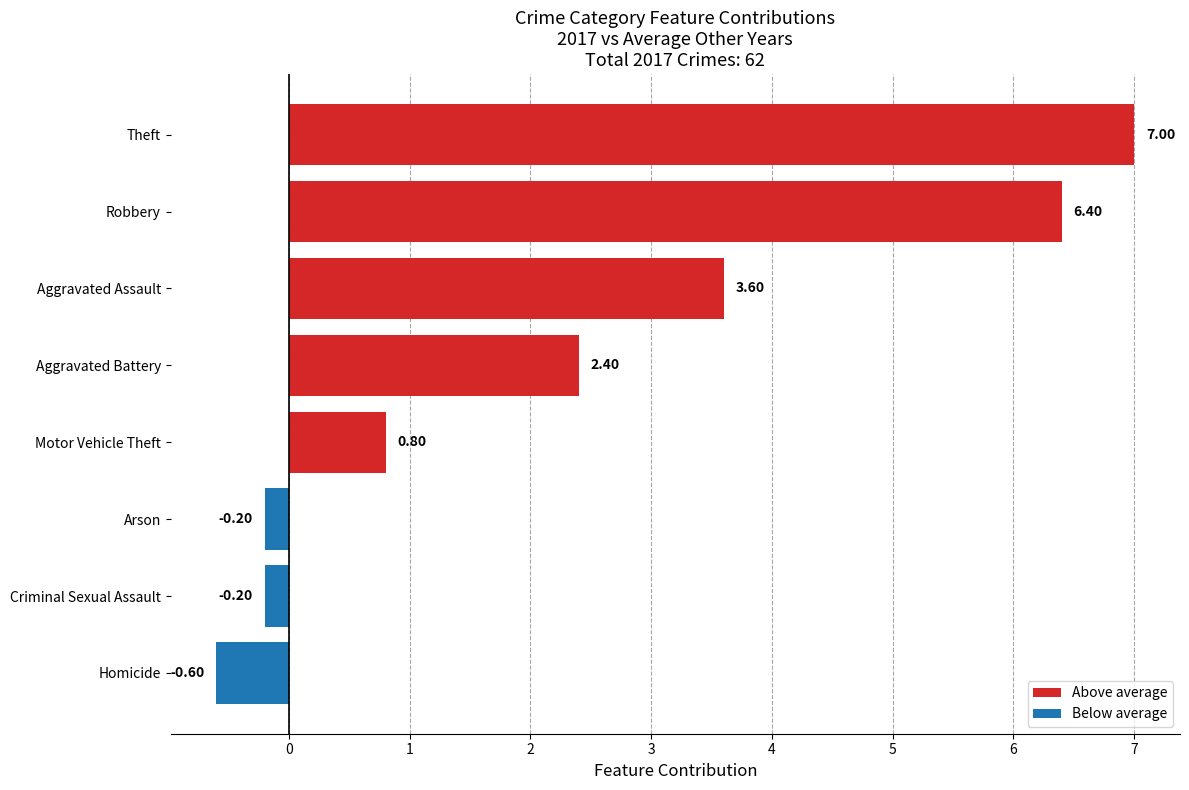

What is the difference between the values at Robbery and Motor Vehicle Theft?

5.6